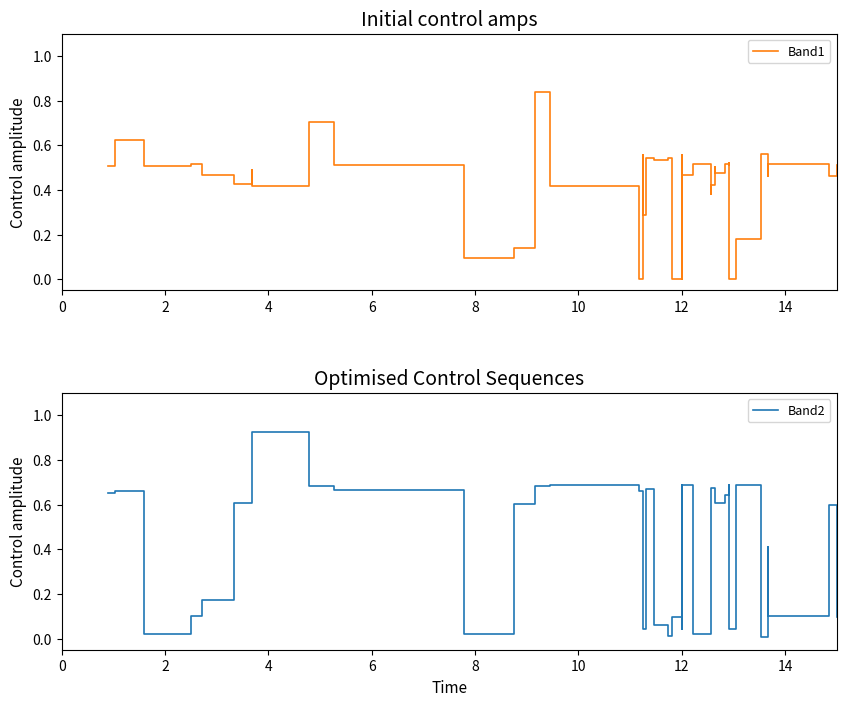

What is the sum of all Band2 values?

17.3